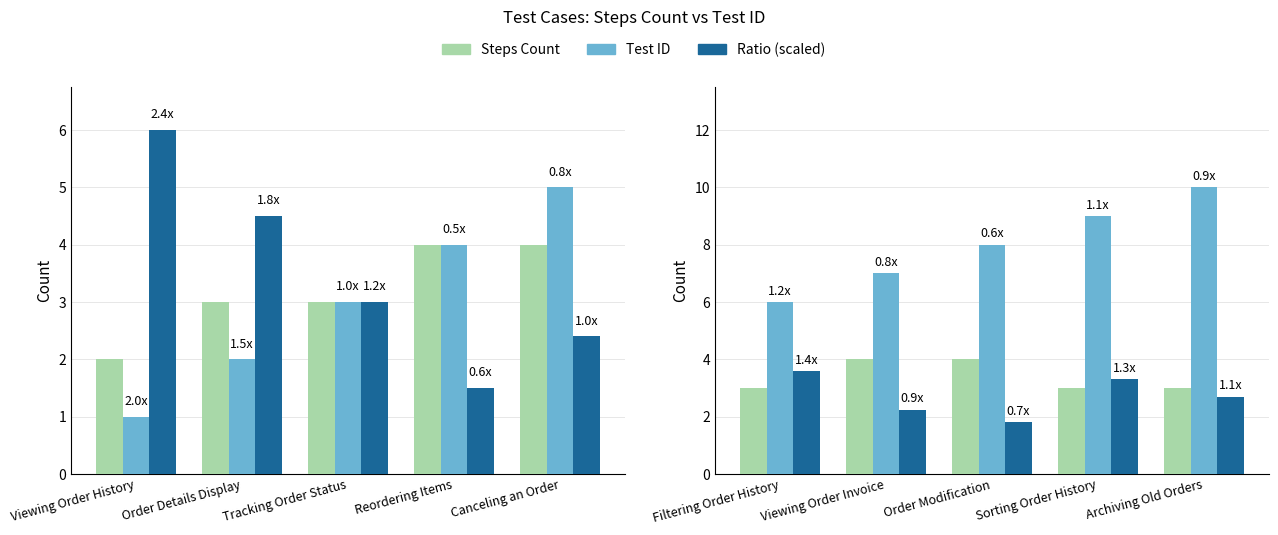

Rank the series by their maximum value, from highest to lowest.

Test ID, Steps Count, Ratio (scaled)